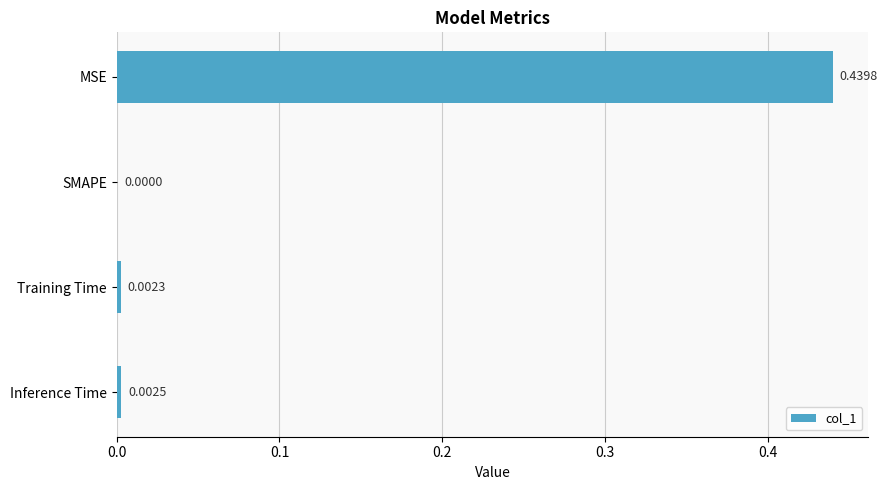

At which label is the value closest to 0?

SMAPE